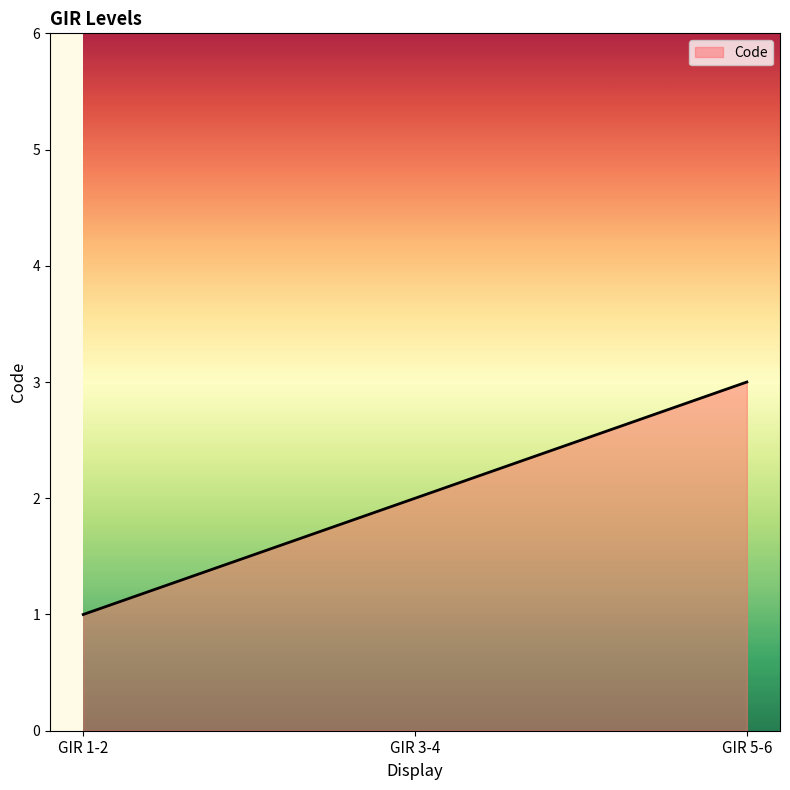

How many series are shown in this chart?

1